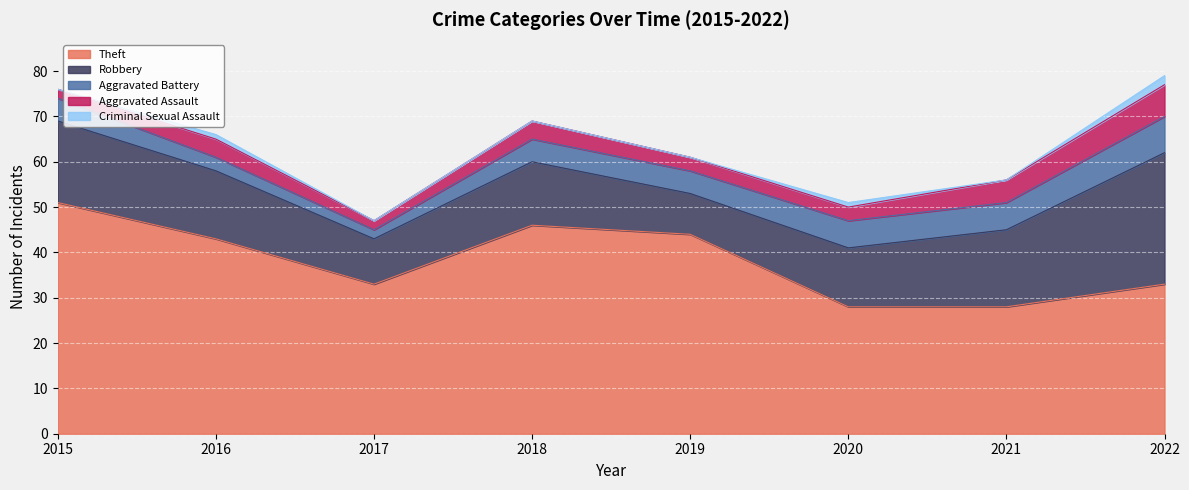

Does the chart display data point markers on the line(s)?

No